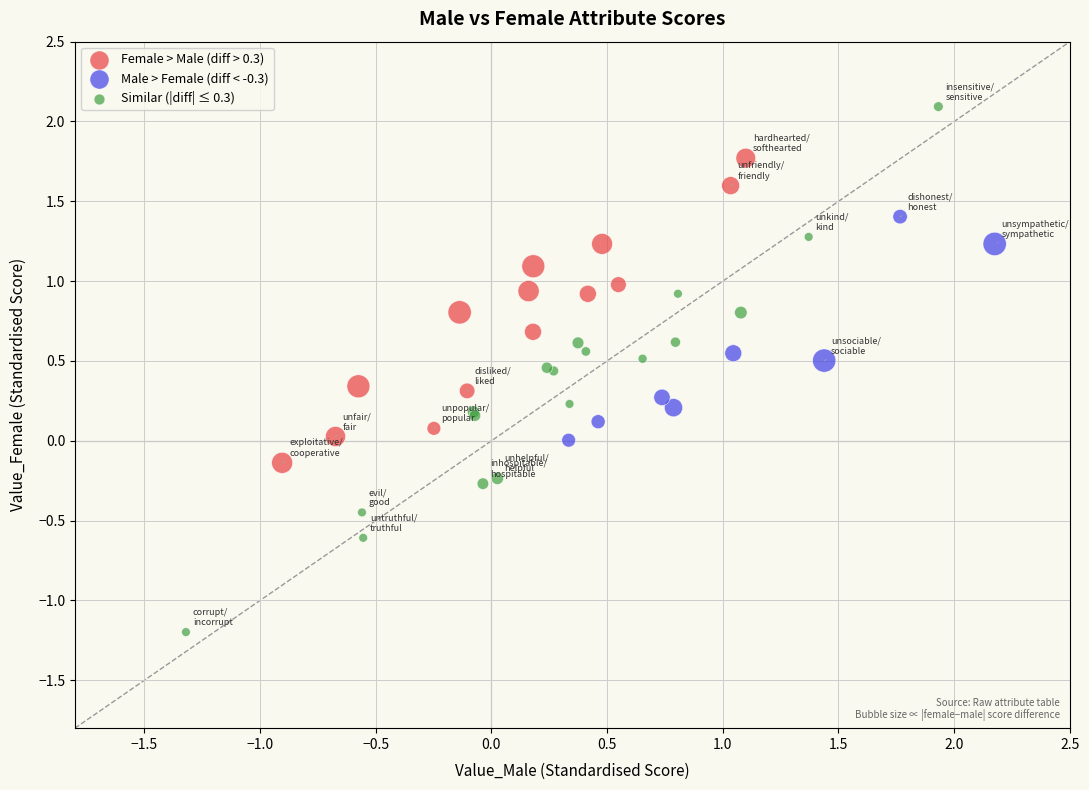

Which series contains the lowest Y value?

Similar (|diff| ≤ 0.3)